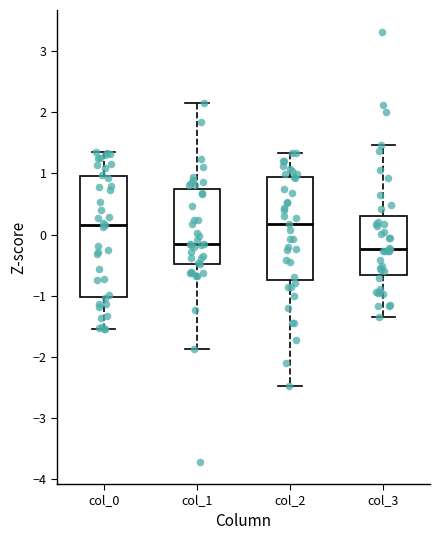

Comparing the boxes themselves (not the whiskers), which one is the tallest?

col_0